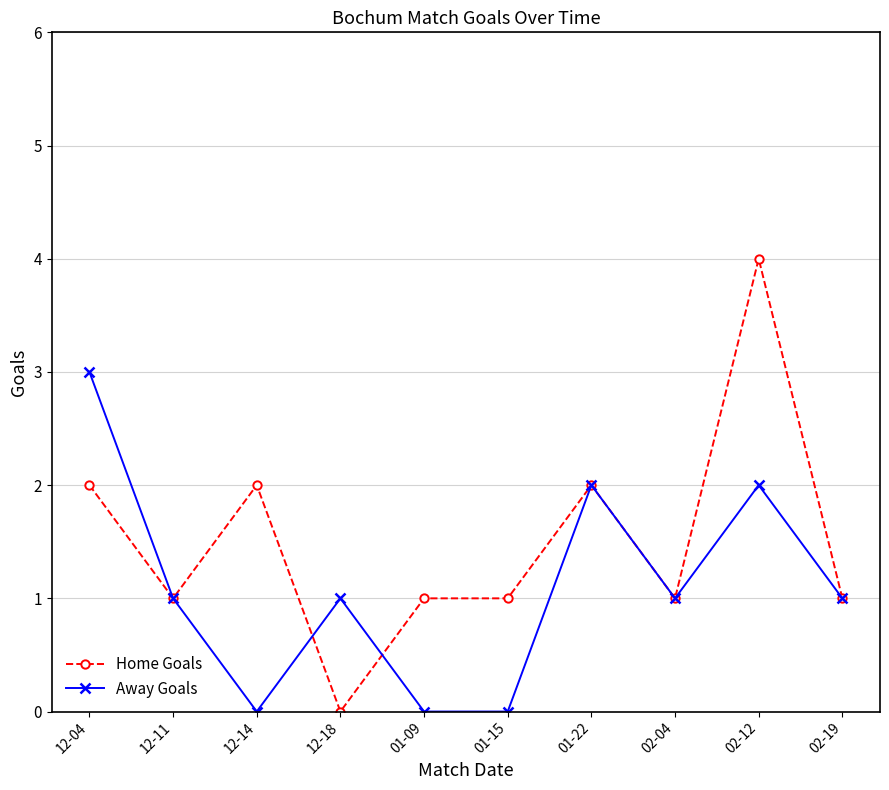

Reading right to left, what are all the values shown in this chart?

Home Goals: 1	4	1	2	1	1	0	2	1	2
Away Goals: 1	2	1	2	0	0	1	0	1	3